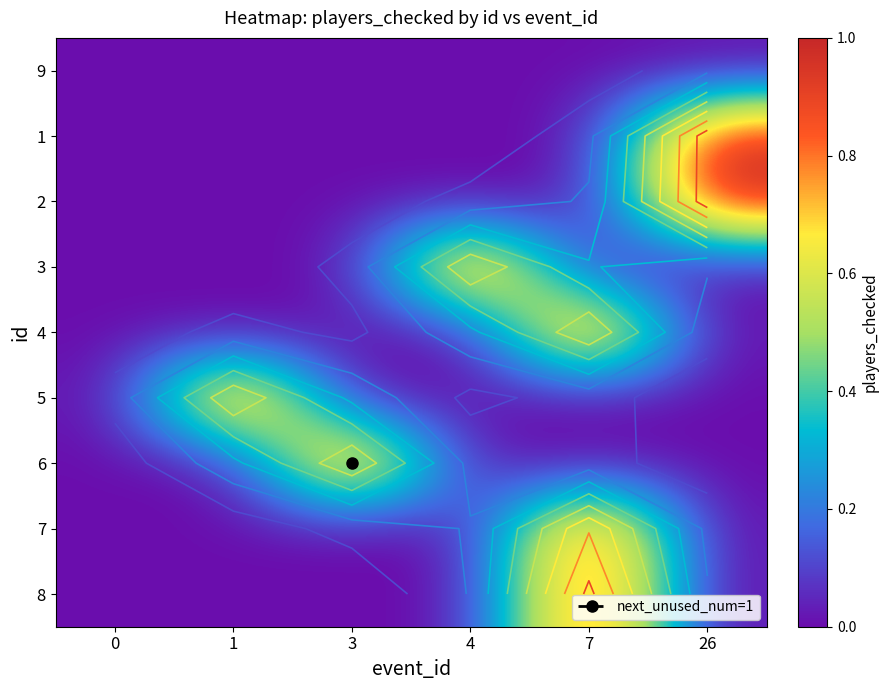

Which has a higher value, 3 or 7?

3